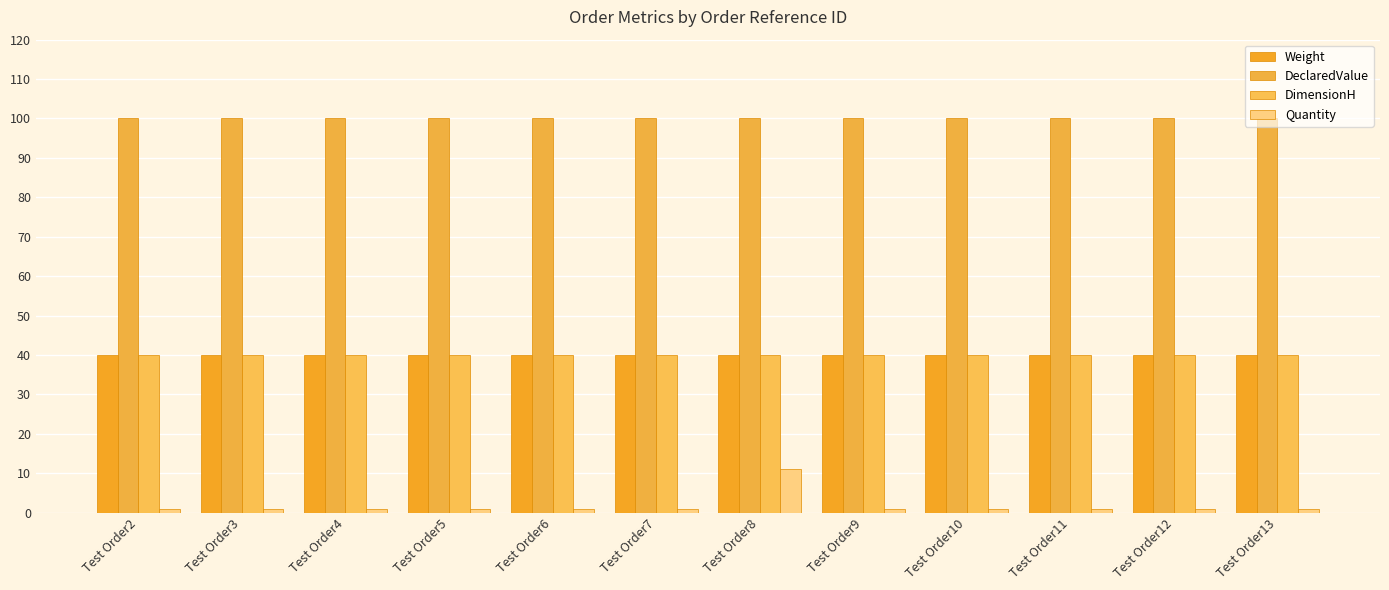

How many groups of bars are there?

12